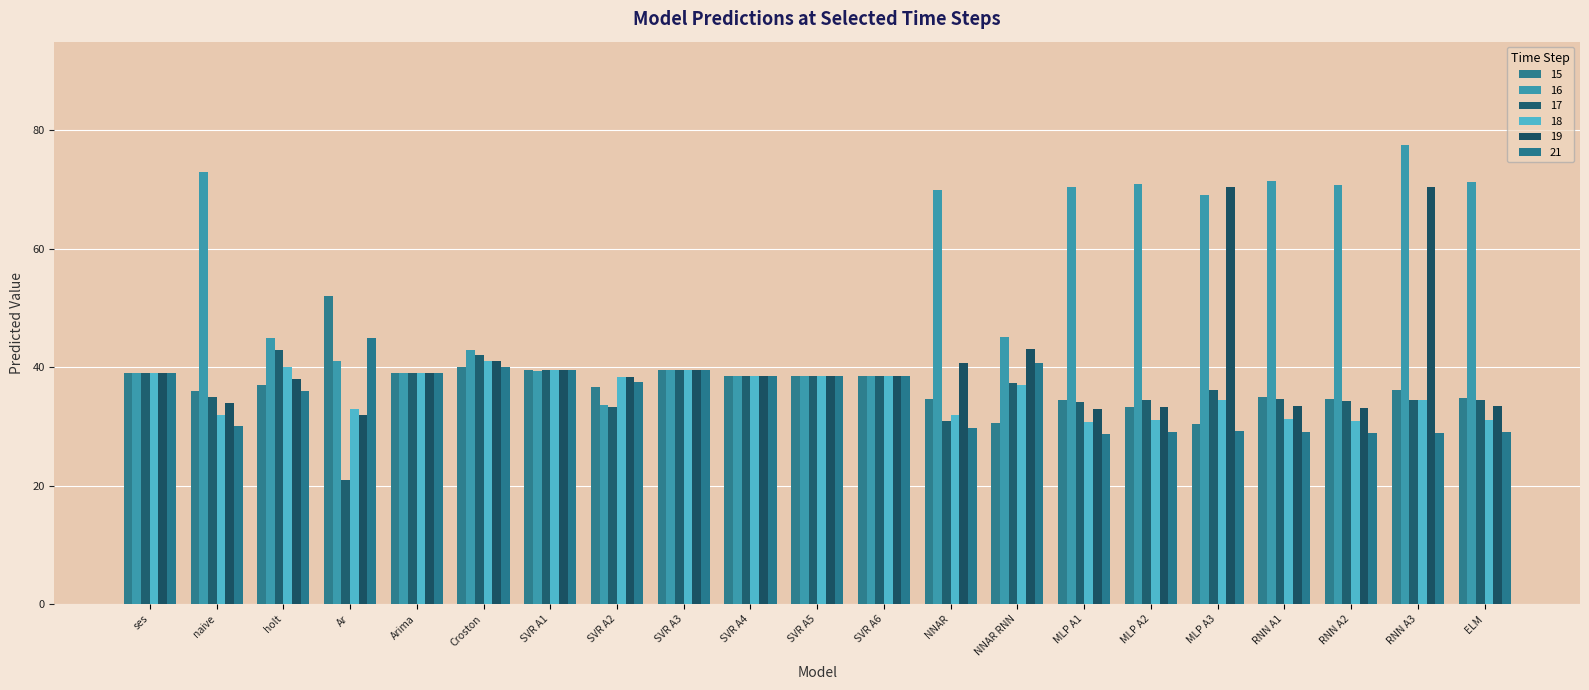

What is the sum of the 17 values at RNN A3 and Ar?

55.4